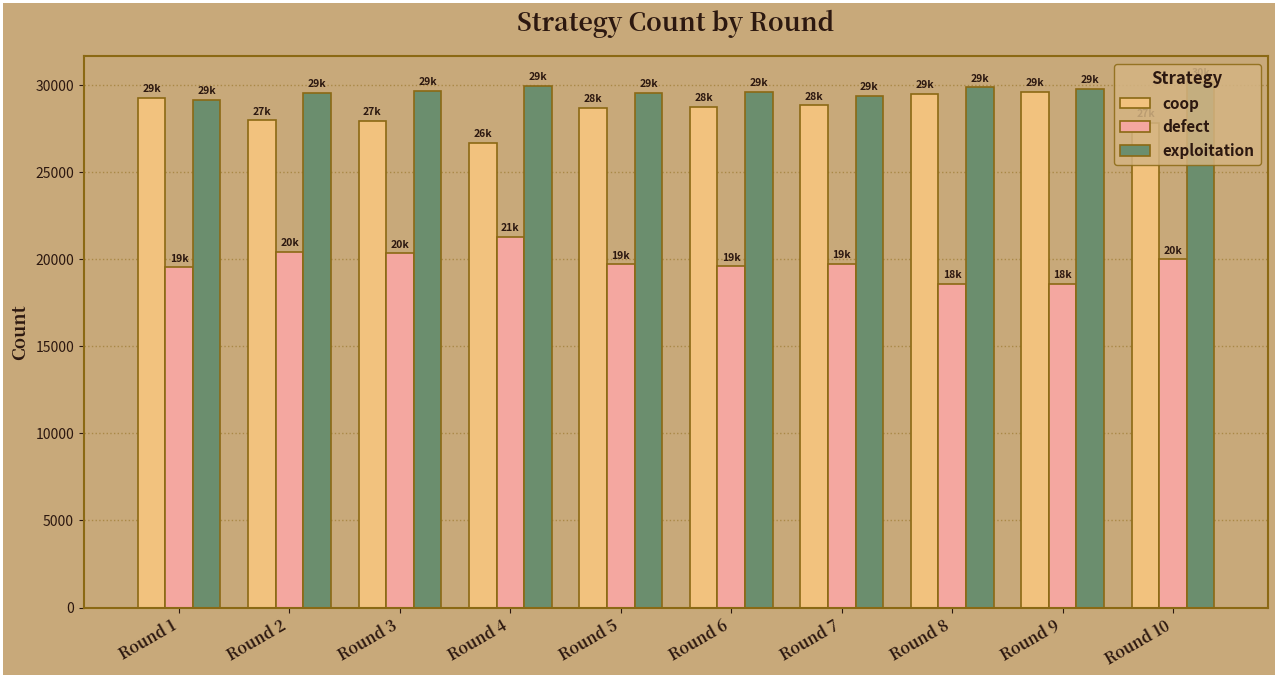

How many series are shown in this chart?

3